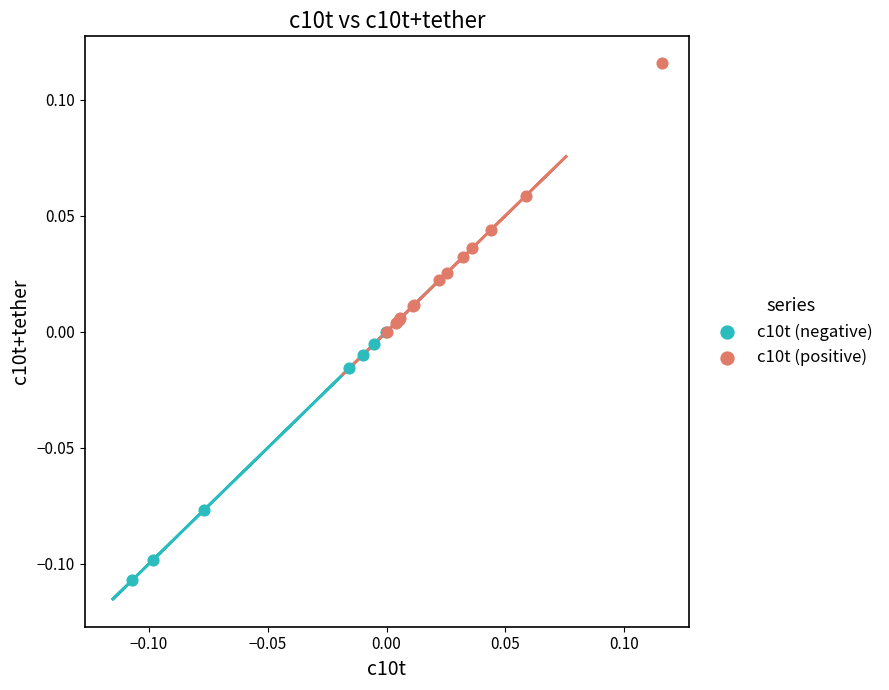

What are all the series names shown in the legend?

c10t (negative), c10t (positive)